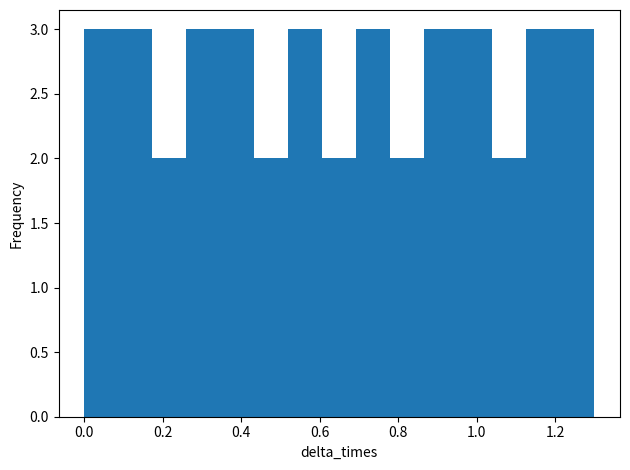

Reading left to right, transcribe this chart: for each bar, give the range it covers on the x-axis and its height. Neither the bar edges nor the heights are printed on the chart, so give them approximately, as read against the axes.

0.00 to 0.08: 3
0.08 to 0.18: 3
0.18 to 0.26: 2
0.26 to 0.34: 3
0.34 to 0.44: 3
0.44 to 0.52: 2
0.52 to 0.60: 3
0.60 to 0.70: 2
0.70 to 0.78: 3
0.78 to 0.86: 2
0.86 to 0.96: 3
0.96 to 1.04: 3
1.04 to 1.12: 2
1.12 to 1.22: 3
1.22 to 1.30: 3